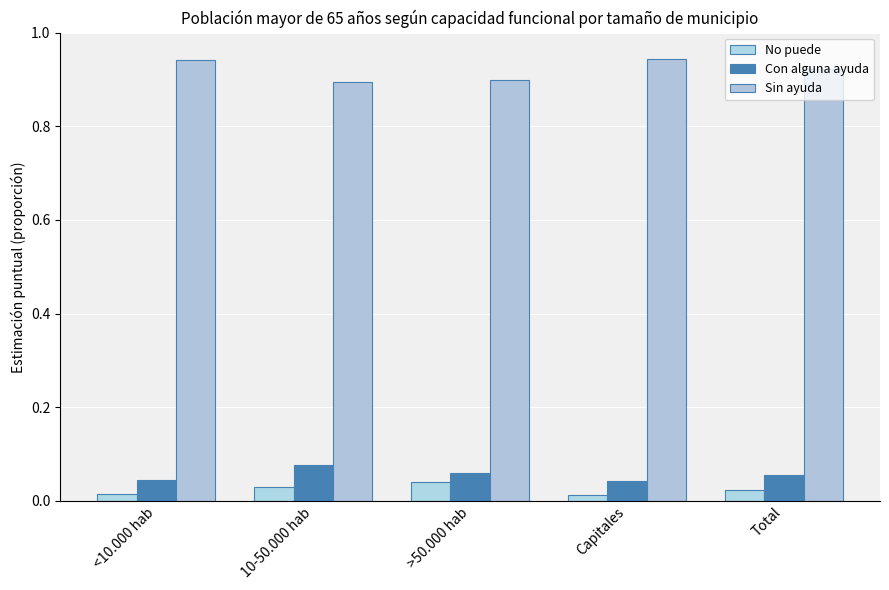

What is the label of the 4th bar from the right?

10-50.000 hab